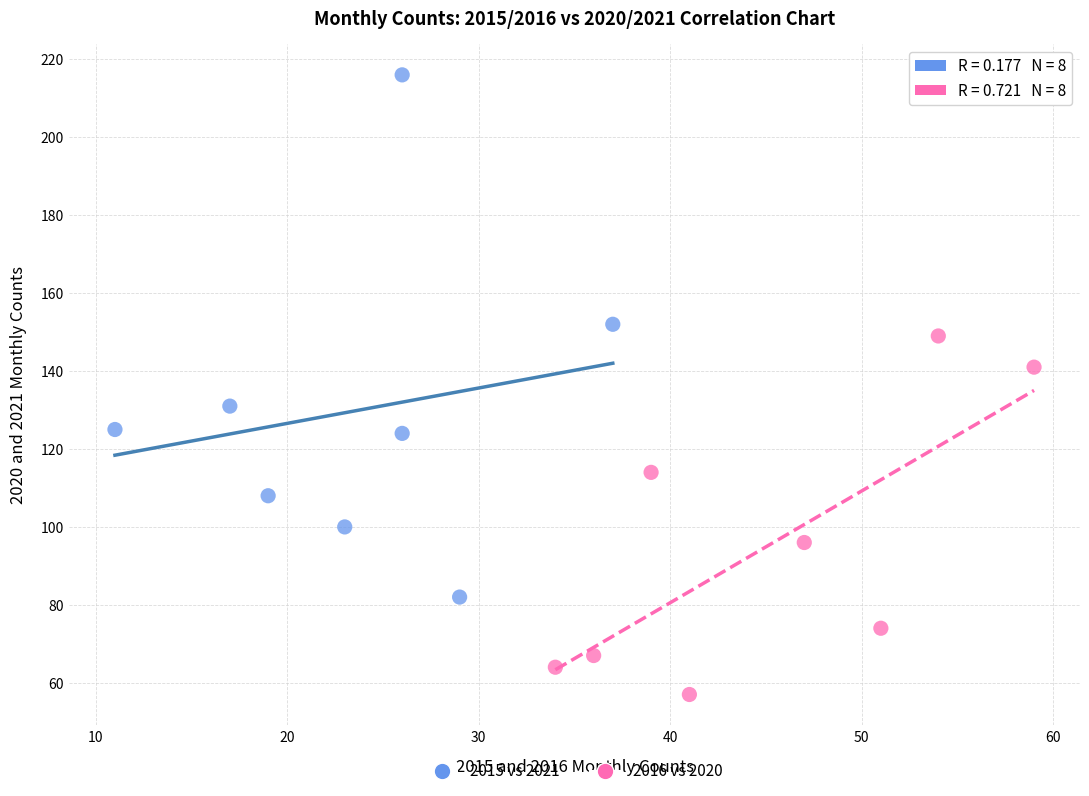

Which series has the widest spread of Y values?

2015 vs 2021